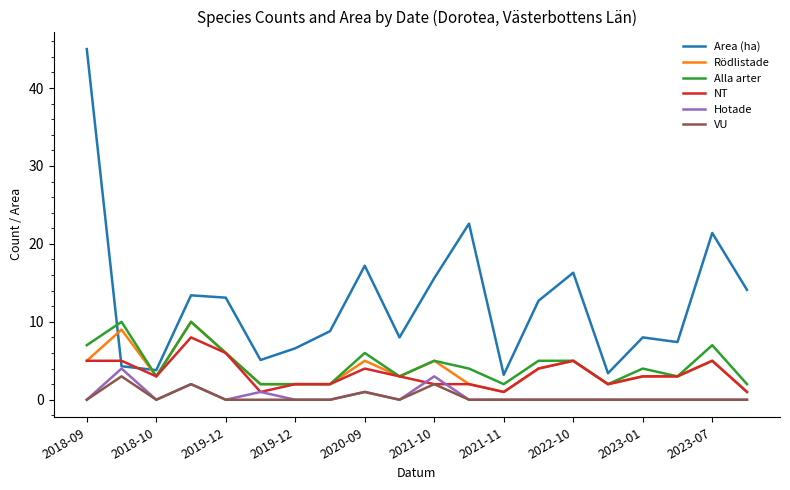

Reading left to right, what are all the values shown in this chart?

Area (ha): 45.0	4.3	3.8	13.4	13.1	5.1	6.6	8.8	17.2	8.0	15.6	22.6	3.2	12.7	16.3	3.4	8.0	7.4	21.4	14.1
Rödlistade: 5.0	9.0	3.0	10.0	6.0	2.0	2.0	2.0	5.0	3.0	5.0	2.0	1.0	4.0	5.0	2.0	3.0	3.0	5.0	1.0
Alla arter: 7.0	10.0	3.0	10.0	6.0	2.0	2.0	2.0	6.0	3.0	5.0	4.0	2.0	5.0	5.0	2.0	4.0	3.0	7.0	2.0
NT: 5.0	5.0	3.0	8.0	6.0	1.0	2.0	2.0	4.0	3.0	2.0	2.0	1.0	4.0	5.0	2.0	3.0	3.0	5.0	1.0
Hotade: 0.0	4.0	0.0	2.0	0.0	1.0	0.0	0.0	1.0	0.0	3.0	0.0	0.0	0.0	0.0	0.0	0.0	0.0	0.0	0.0
VU: 0.0	3.0	0.0	2.0	0.0	0.0	0.0	0.0	1.0	0.0	2.0	0.0	0.0	0.0	0.0	0.0	0.0	0.0	0.0	0.0